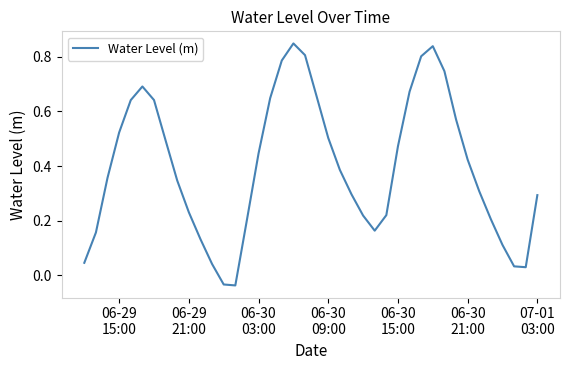

What is the difference between the maximum and minimum values?

0.9